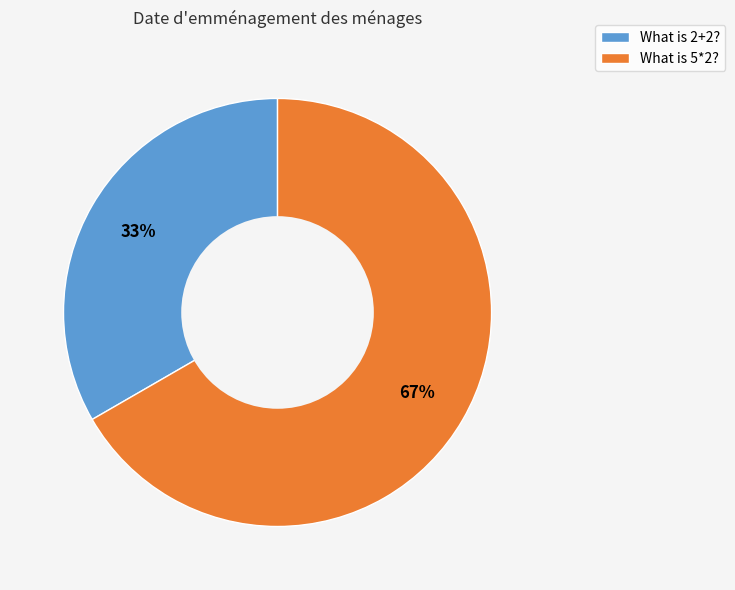

What percentage is the What is 2+2? slice, to the nearest percent?

33%